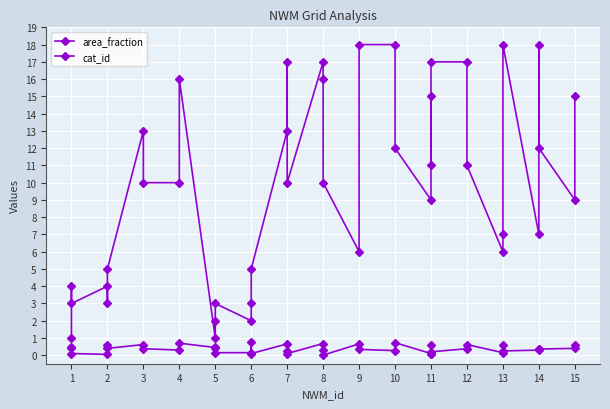

Is this an area chart (filled region under the line)?

No